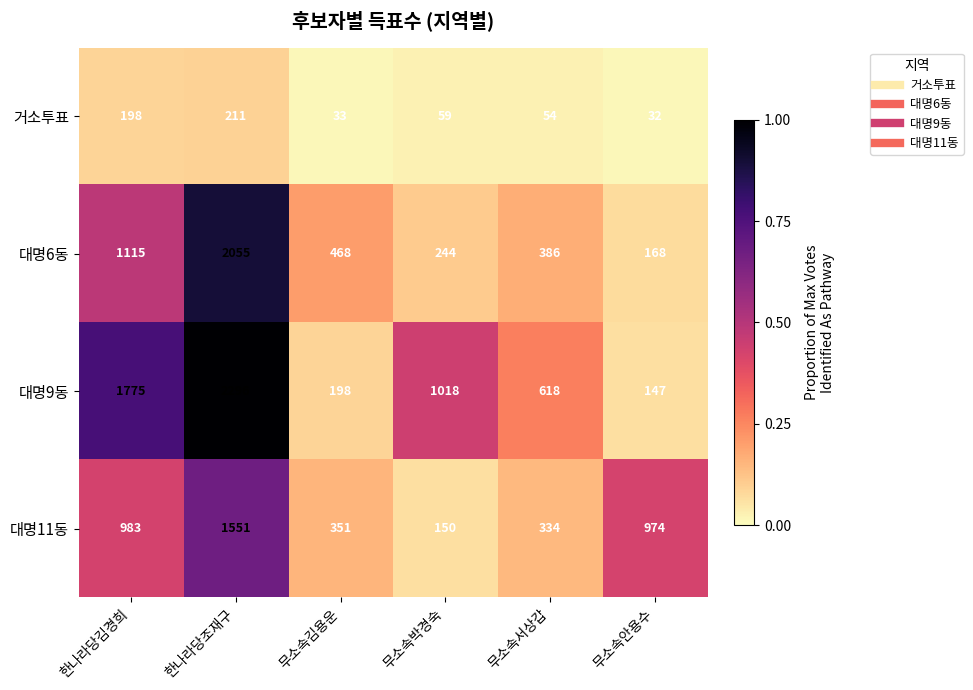

Which series has the largest total across all categories?

대명9동